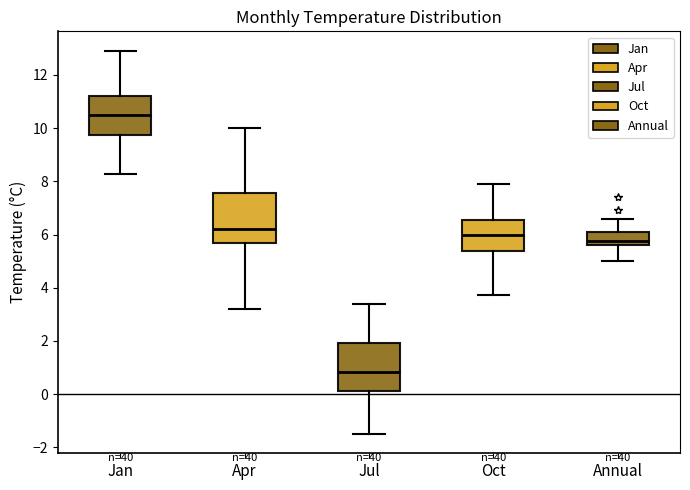

Reading left to right, transcribe this box plot: for each box, give where its median line is, the range the box spans, and where its two whiskers end, as read against the y-axis. The values are not printed on the chart, so give them approximately, as read against the axis.

Jan: median 10.4, box 9.8 to 11.2, whiskers 8.2 to 13.0
Apr: median 6.2, box 5.6 to 7.6, whiskers 3.2 to 10.0
Jul: median 0.8, box 0.2 to 2.0, whiskers -1.4 to 3.4
Oct: median 6.0, box 5.4 to 6.6, whiskers 3.8 to 7.8
Annual: median 5.8, box 5.6 to 6.0, whiskers 5.0 to 6.6